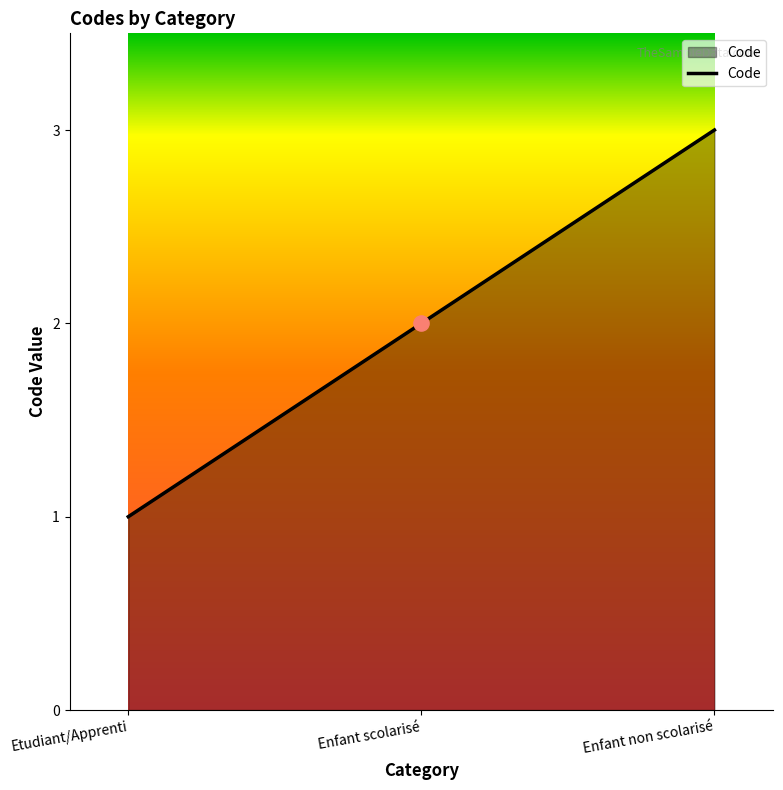

Approximately how many times larger is the value at Enfant scolarisé compared to Etudiant/Apprenti?

2.0